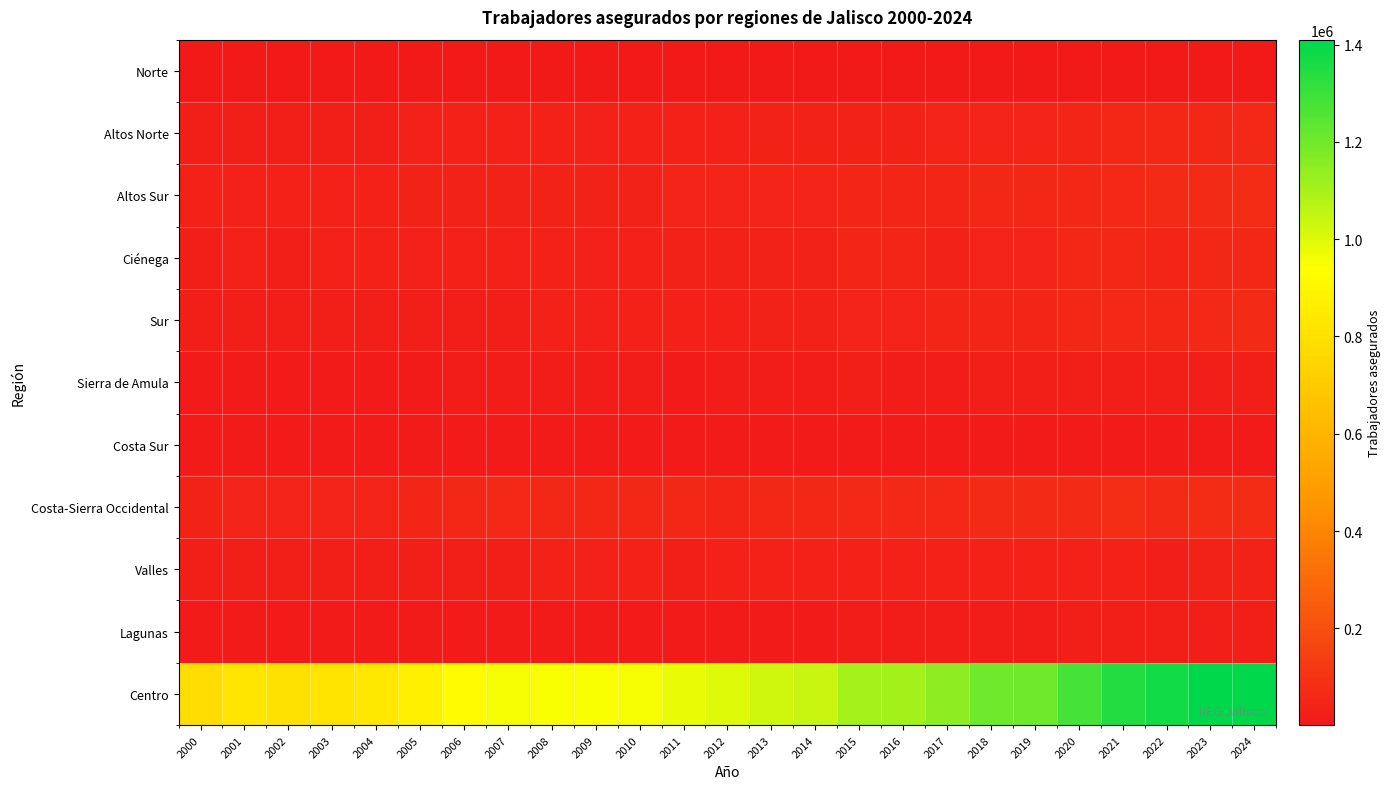

Reading left to right, what are all the values shown in this chart?

Norte: 2000=1180	2001=1256	2002=1082	2003=1063	2004=1065	2005=1277	2006=1283	2007=1297	2008=1513	2009=1260	2010=1265	2011=1378	2012=1407	2013=1441	2014=1510	2015=1853	2016=1903	2017=1964	2018=2035	2019=2028	2020=2045	2021=2199	2022=2455	2023=2583	2024=2686
Altos Norte: 2000=25180	2001=27483	2002=28310	2003=28164	2004=27166	2005=28695	2006=29098	2007=29173	2008=29999	2009=29999	2010=30744	2011=32619	2012=32959	2013=34665	2014=35756	2015=38356	2016=39512	2017=40357	2018=42245	2019=44347	2020=49166	2021=52291	2022=55447	2023=55804	2024=58335
Altos Sur: 2000=31076	2001=32949	2002=33569	2003=33663	2004=33551	2005=34717	2006=36366	2007=37160	2008=37154	2009=37154	2010=38578	2011=40639	2012=41768	2013=43528	2014=43590	2015=47528	2016=48646	2017=49012	2018=51404	2019=52265	2020=55493	2021=59185	2022=64678	2023=66238	2024=68129
Ciénega: 2000=26943	2001=29050	2002=28321	2003=28998	2004=28681	2005=29579	2006=32139	2007=32042	2008=32000	2009=32000	2010=31792	2011=34290	2012=35528	2013=37030	2014=37206	2015=47325	2016=48238	2017=39066	2018=42650	2019=43454	2020=51797	2021=50813	2022=48034	2023=51214	2024=52688
Sur: 2000=24199	2001=24179	2002=24089	2003=24394	2004=24717	2005=26781	2006=27105	2007=27916	2008=29764	2009=29764	2010=30754	2011=32474	2012=33827	2013=36661	2014=36852	2015=41817	2016=43485	2017=45694	2018=47097	2019=50386	2020=52769	2021=56390	2022=54507	2023=60359	2024=63132
Sierra de Amula: 2000=9677	2001=10508	2002=10680	2003=10691	2004=11297	2005=11897	2006=12171	2007=12551	2008=12631	2009=12631	2010=12681	2011=12058	2012=13082	2013=14108	2014=14168	2015=19262	2016=15037	2017=15787	2018=17703	2019=17621	2020=19638	2021=19295	2022=19639	2023=20049	2024=21161
Costa Sur: 2000=7522	2001=7258	2002=7031	2003=6839	2004=6608	2005=7004	2006=7242	2007=7208	2008=7100	2009=7100	2010=6743	2011=6622	2012=7093	2013=7262	2014=7144	2015=7340	2016=7576	2017=7413	2018=7564	2019=7604	2020=8176	2021=8099	2022=8777	2023=9183	2024=9065
Costa-Sierra Occidental: 2000=38481	2001=41277	2002=41398	2003=42531	2004=42599	2005=49552	2006=53167	2007=57135	2008=53008	2009=53008	2010=51565	2011=51124	2012=50507	2013=51548	2014=51259	2015=57445	2016=57116	2017=60308	2018=63488	2019=63195	2020=65907	2021=73386	2022=65194	2023=70670	2024=72373
Valles: 2000=24217	2001=24142	2002=23896	2003=23029	2004=23350	2005=23372	2006=23968	2007=26624	2008=29962	2009=29962	2010=29948	2011=27846	2012=31648	2013=32216	2014=28628	2015=29376	2016=29042	2017=30815	2018=30803	2019=29942	2020=30165	2021=31058	2022=26928	2023=35603	2024=38052
Lagunas: 2000=8816	2001=9095	2002=8435	2003=8253	2004=8286	2005=8679	2006=8759	2007=9480	2008=9583	2009=9583	2010=9061	2011=8857	2012=10163	2013=11257	2014=10184	2015=12597	2016=13076	2017=13796	2018=14835	2019=14601	2020=17836	2021=18323	2022=18375	2023=22077	2024=24052
Centro: 2000=783804	2001=821522	2002=799465	2003=818608	2004=828353	2005=873020	2006=920864	2007=958445	2008=950648	2009=950648	2010=957076	2011=979456	2012=999249	2013=1028969	2014=1037986	2015=1101834	2016=1112568	2017=1146113	2018=1204547	2019=1205831	2020=1278755	2021=1344124	2022=1374667	2023=1410045	2024=1405563